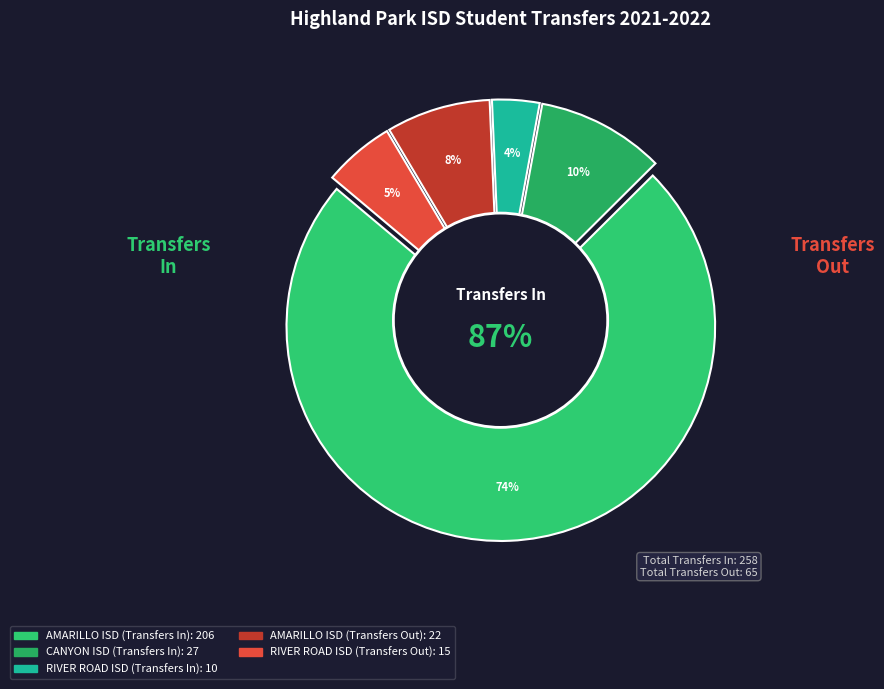

Is it true that AMARILLO ISD (Transfers In) is 74% of the pie?

True